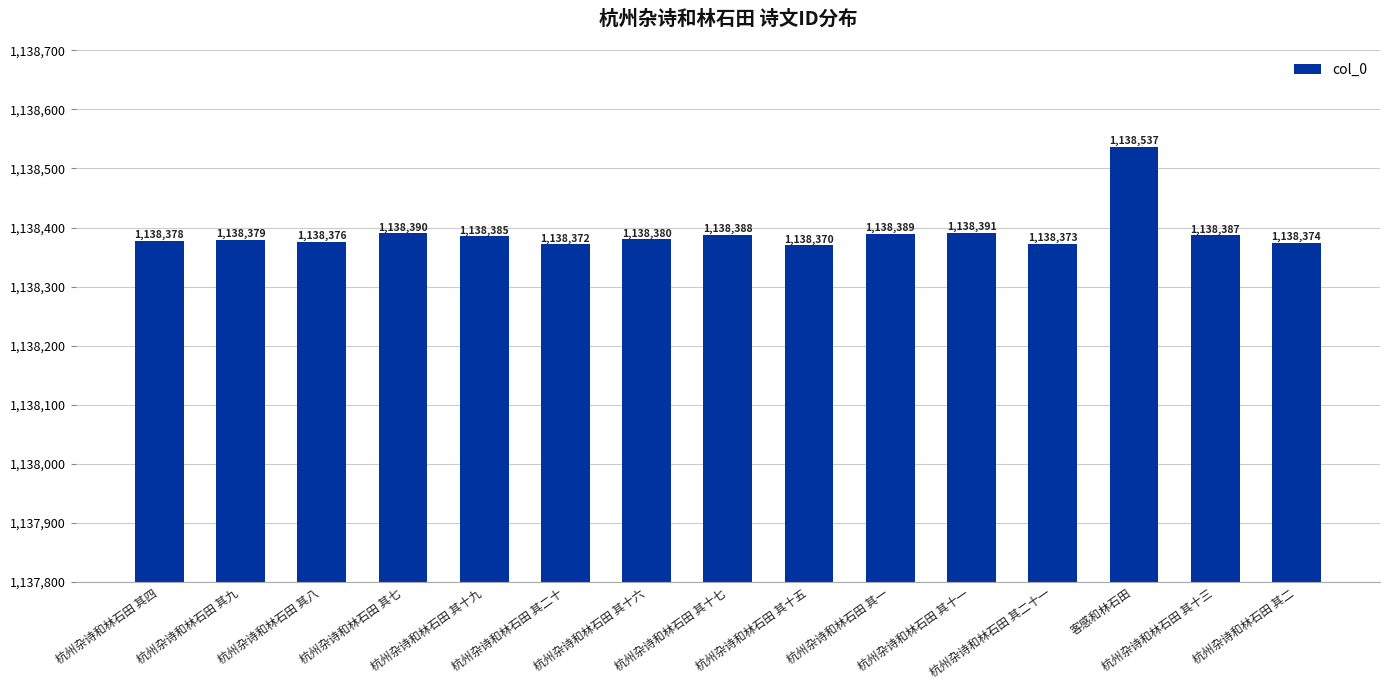

How many values are below 1138380?

7